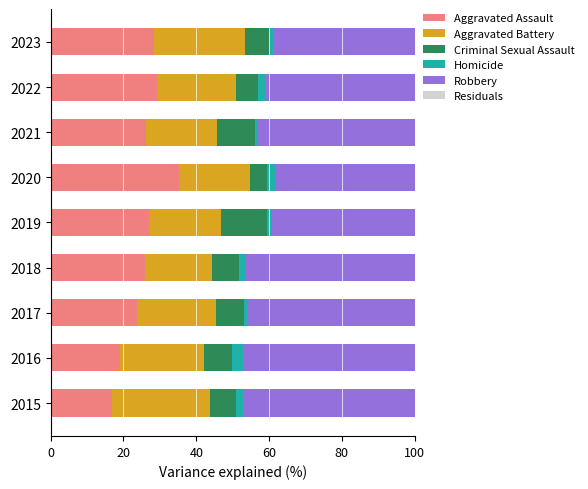

Which category has the highest value in the Aggravated Assault series?

2020